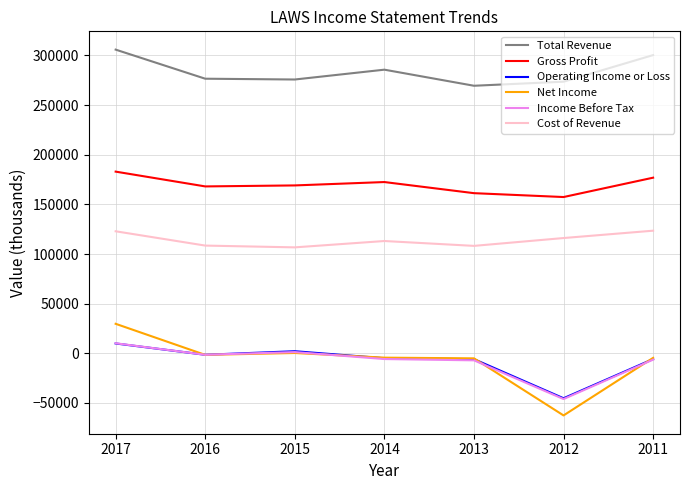

What is the smallest value displayed?

-62600